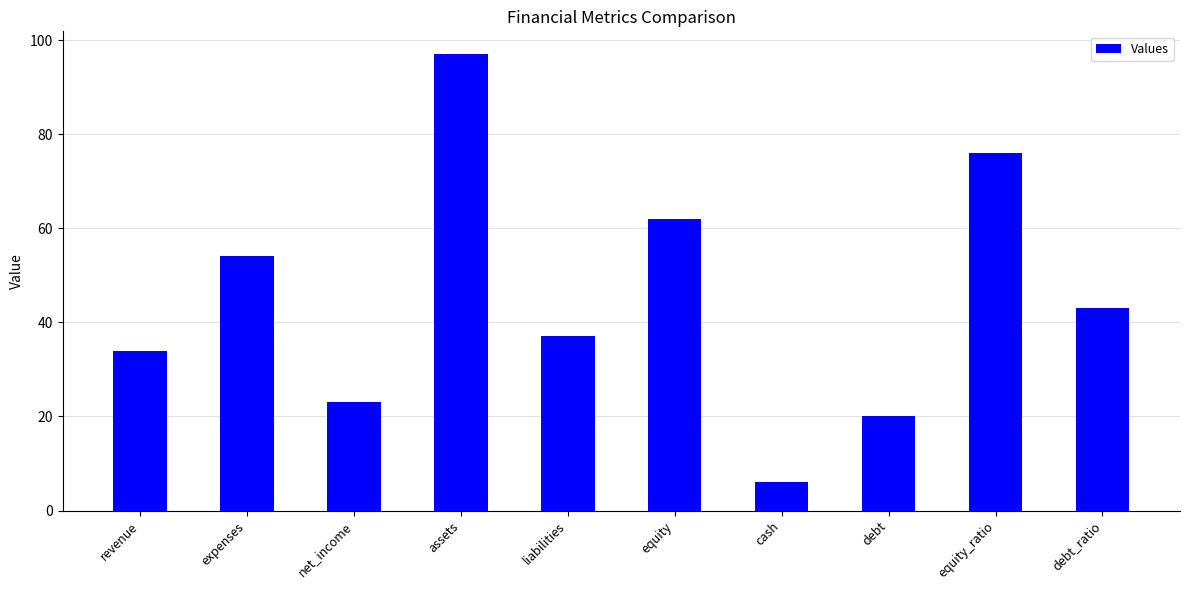

Is it true that the value at cash is 6?

True